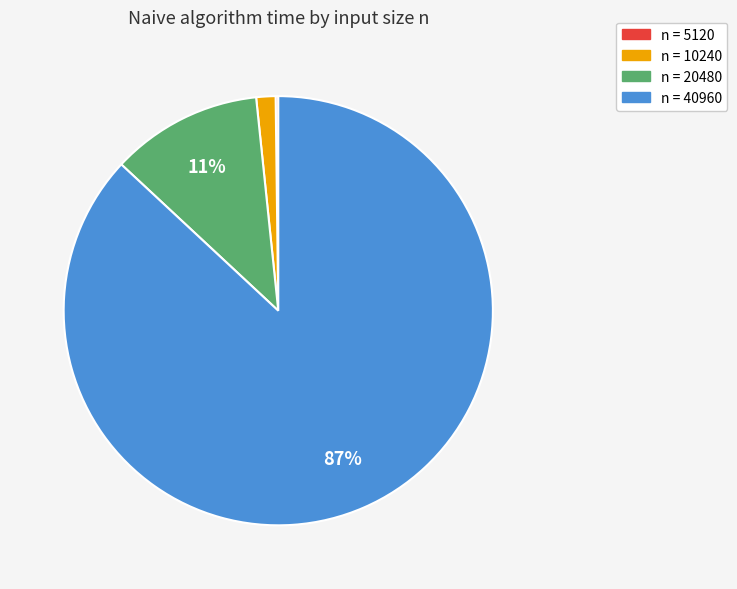

Is there a majority slice in this chart?

Yes